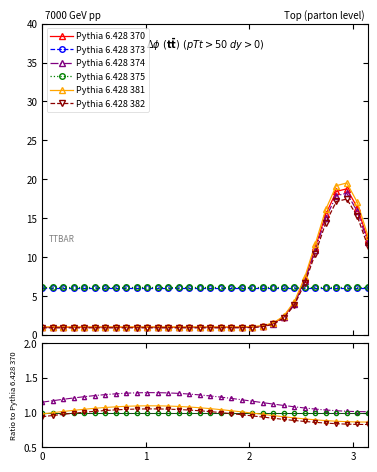

How many data points does each series have?

32